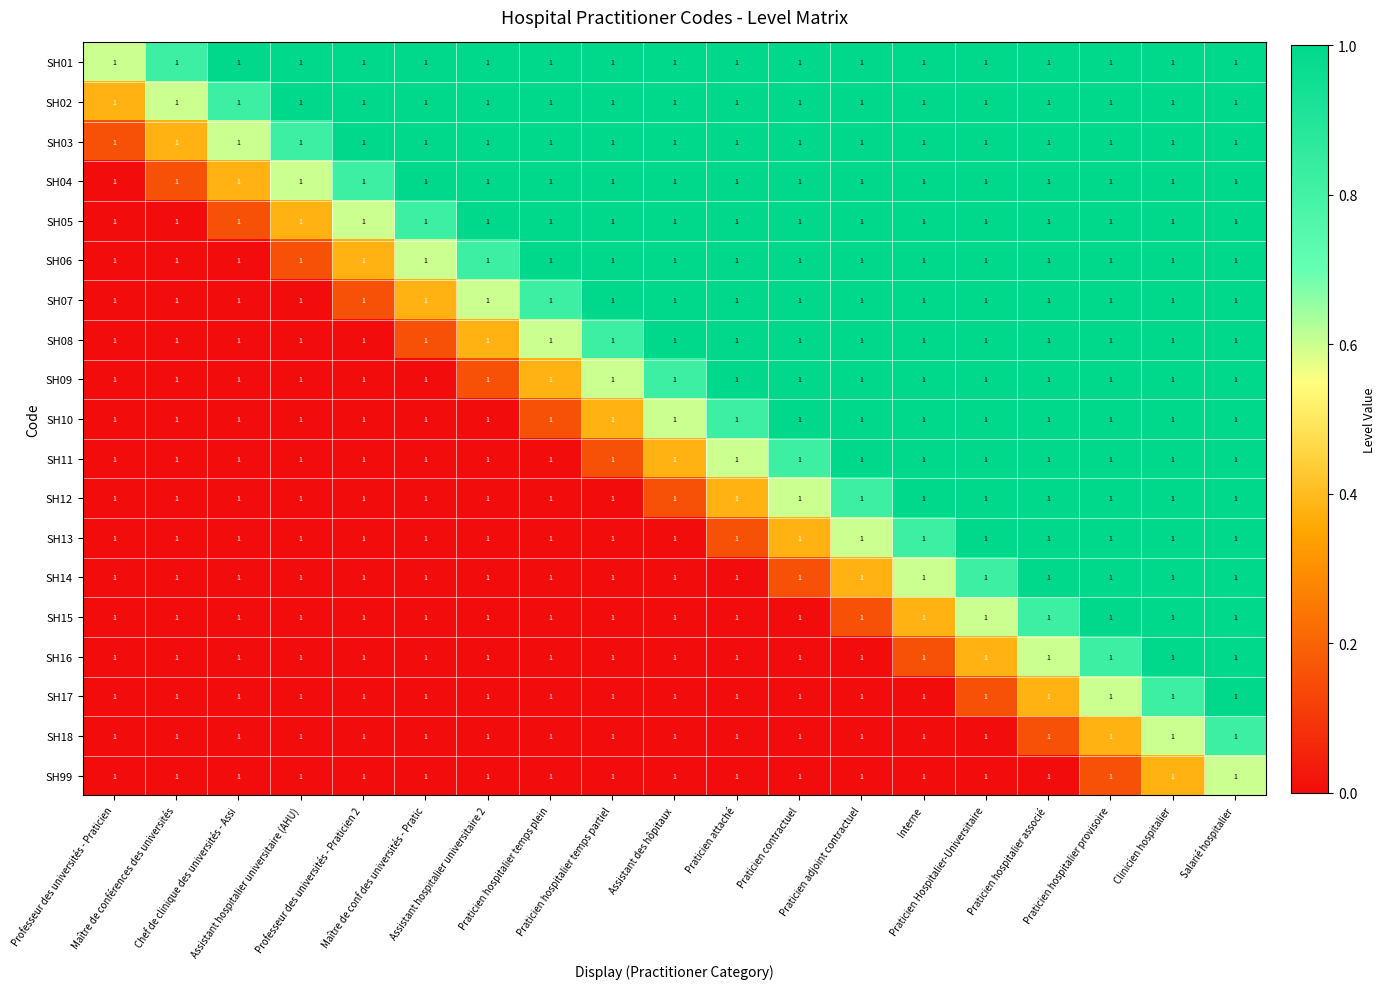

At which category is the sum across all series the highest?

Salarié hospitalier